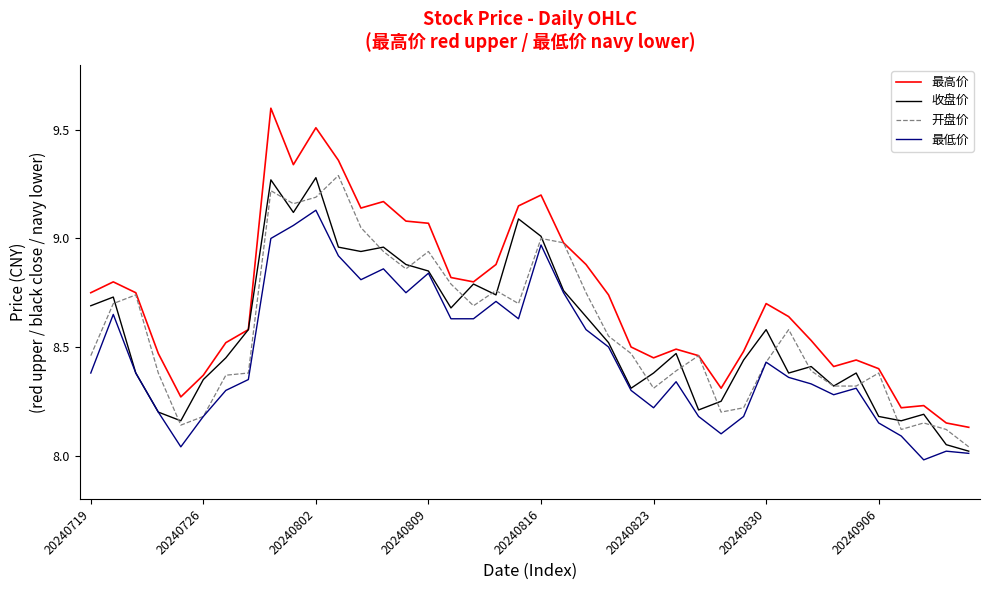

Which series has the largest total across all categories?

最高价